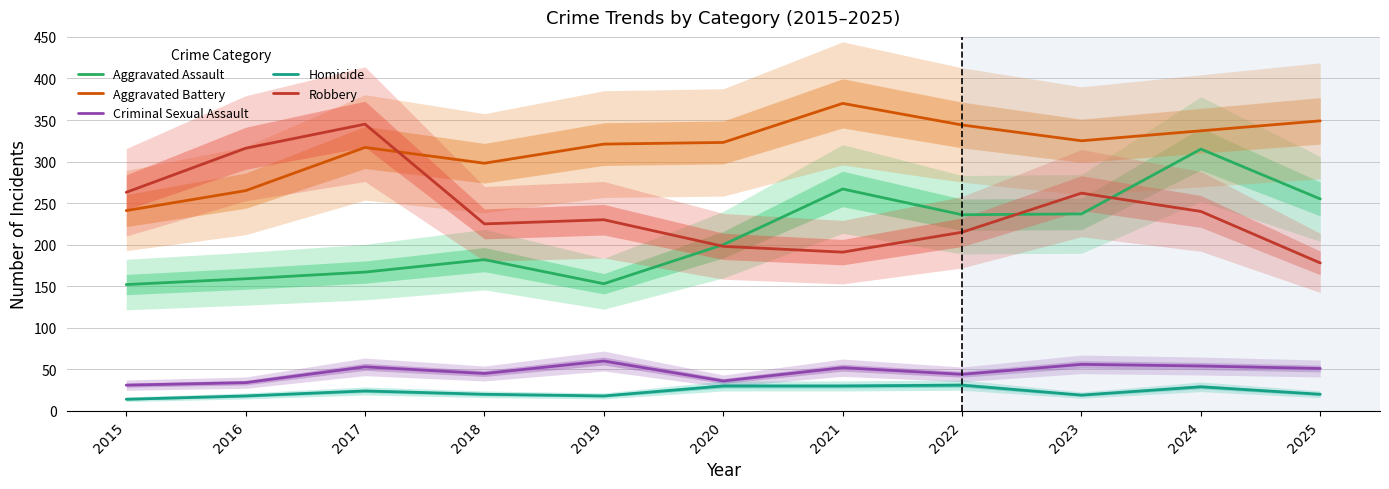

Reading left to right, transcribe all the data shown in this chart.

Aggravated Assault: 152	159	167	182	153	200	267	236	237	315	255
Aggravated Battery: 241	265	317	298	321	323	370	344	325	337	349
Criminal Sexual Assault: 31	34	53	45	60	36	52	44	56	54	51
Homicide: 14	18	24	20	18	30	30	31	19	29	20
Robbery: 263	316	345	225	230	198	191	215	262	240	178